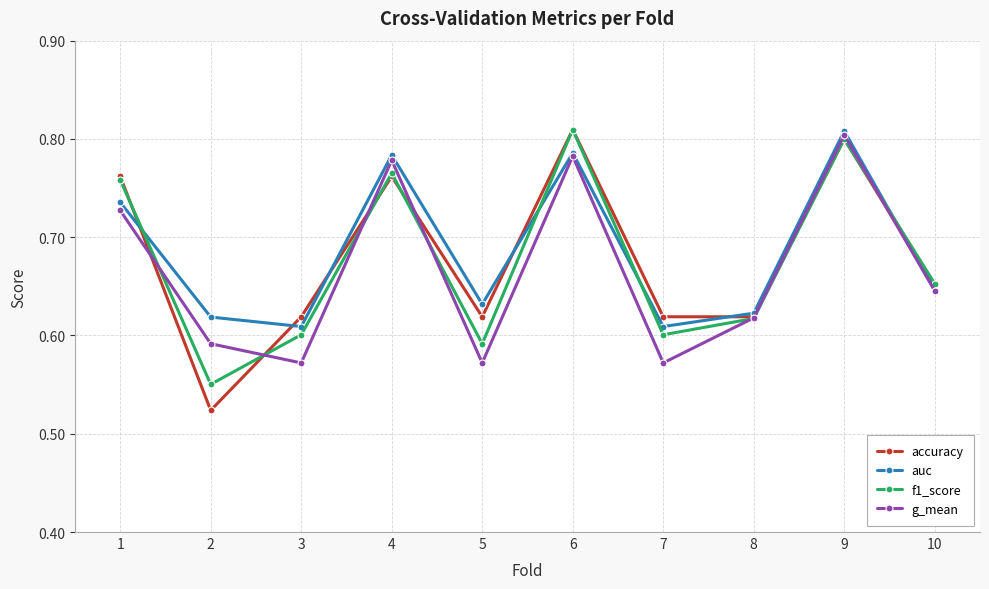

At how many categories does at least one series exceed 0?

10